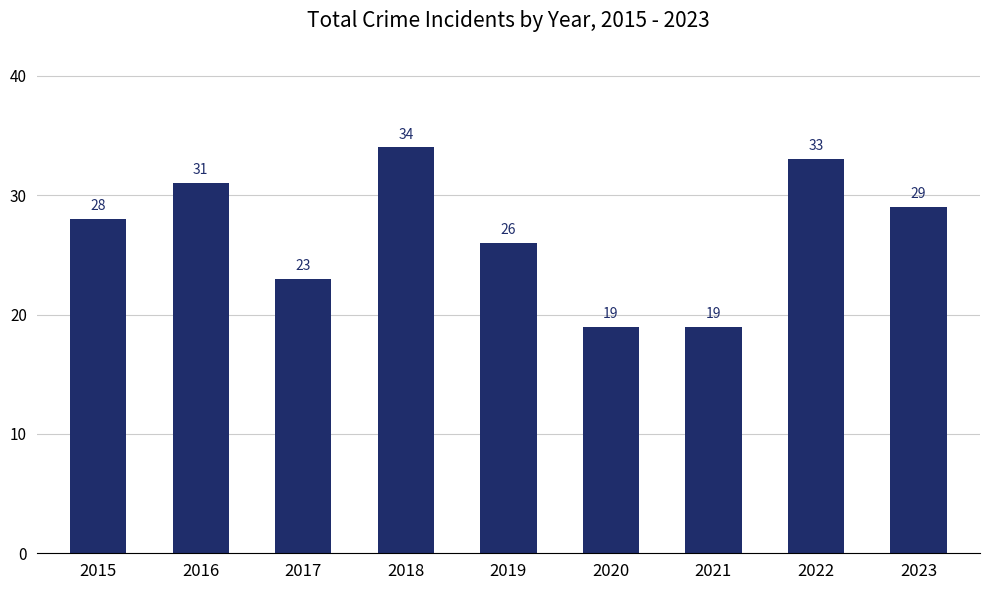

Reading left to right, transcribe all the data shown in this chart.

2015=28	2016=31	2017=23	2018=34	2019=26	2020=19	2021=19	2022=33	2023=29